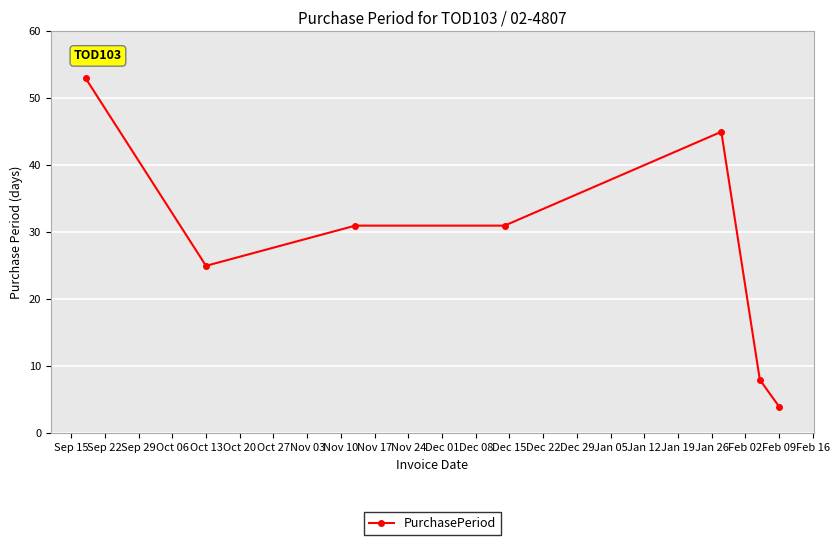

What is the minimum value shown in the chart?

4